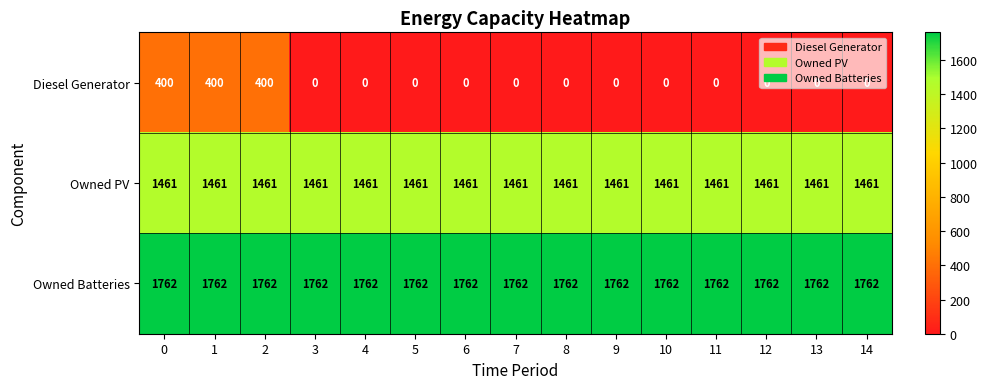

How many values in Diesel Generator are above zero?

3